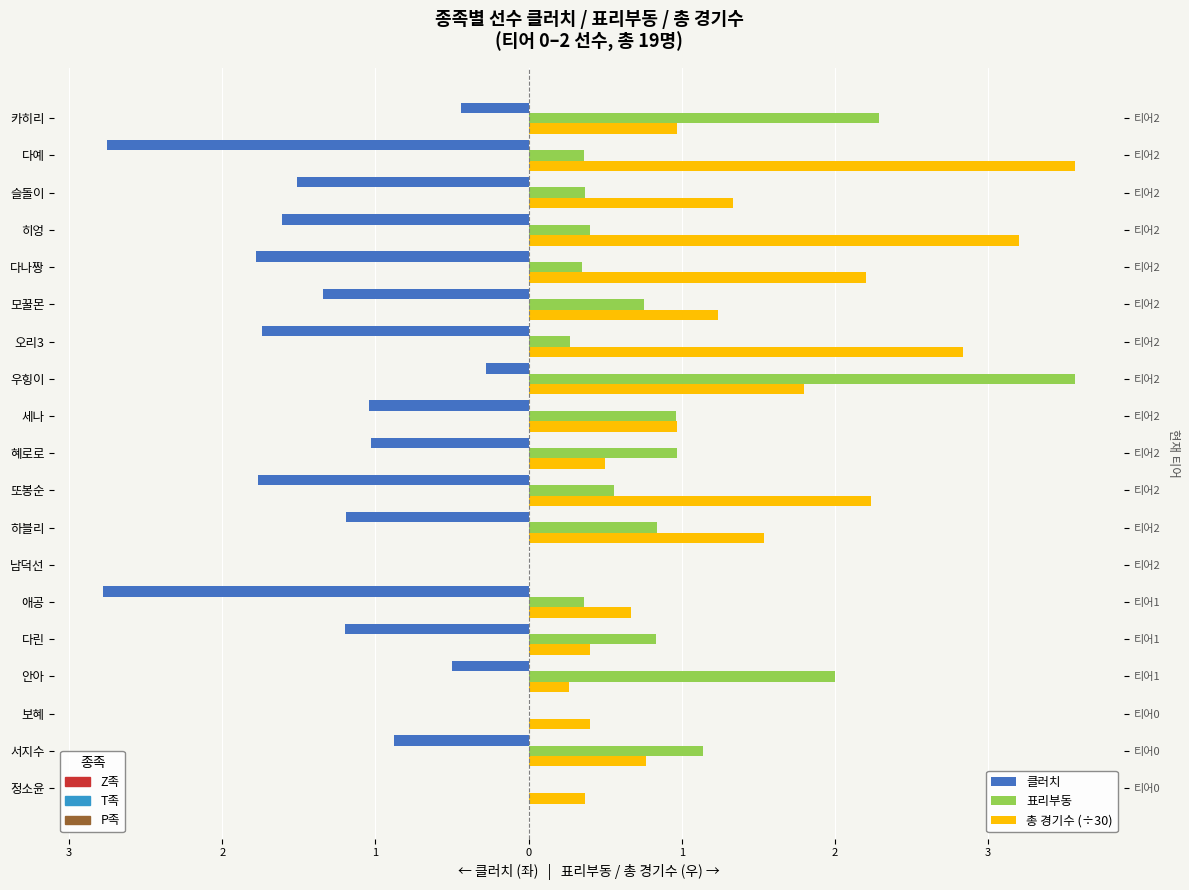

How many series are shown in this chart?

3